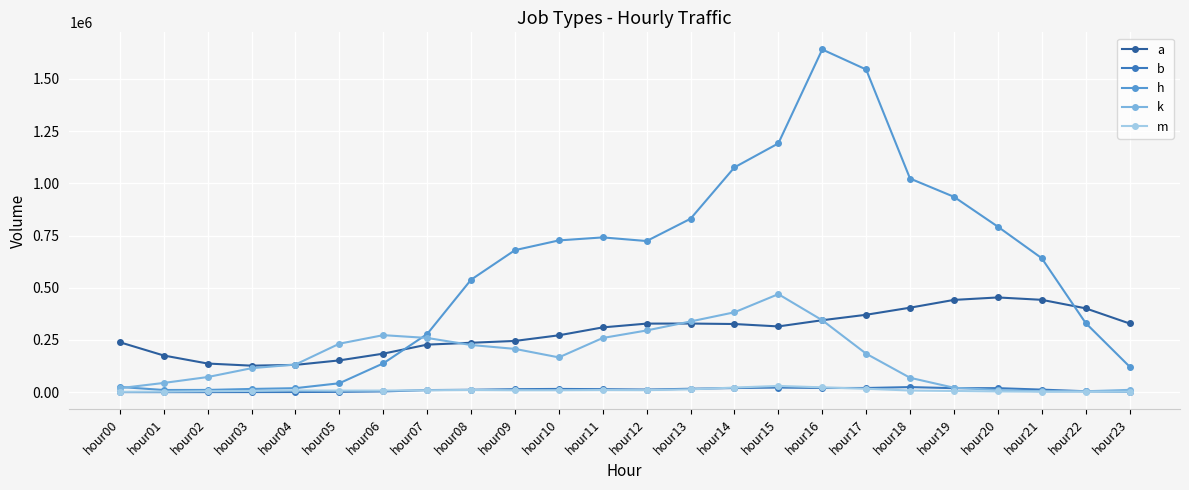

What is the greatest value displayed?

1641380